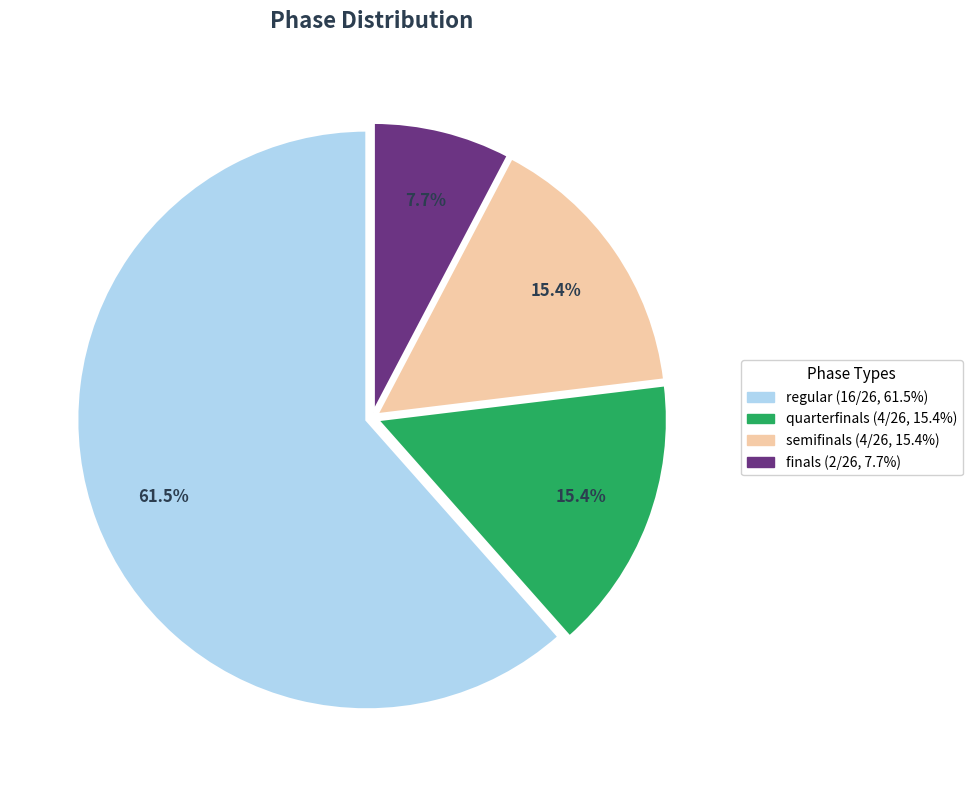

True or false: regular accounts for 39% of the total.

False